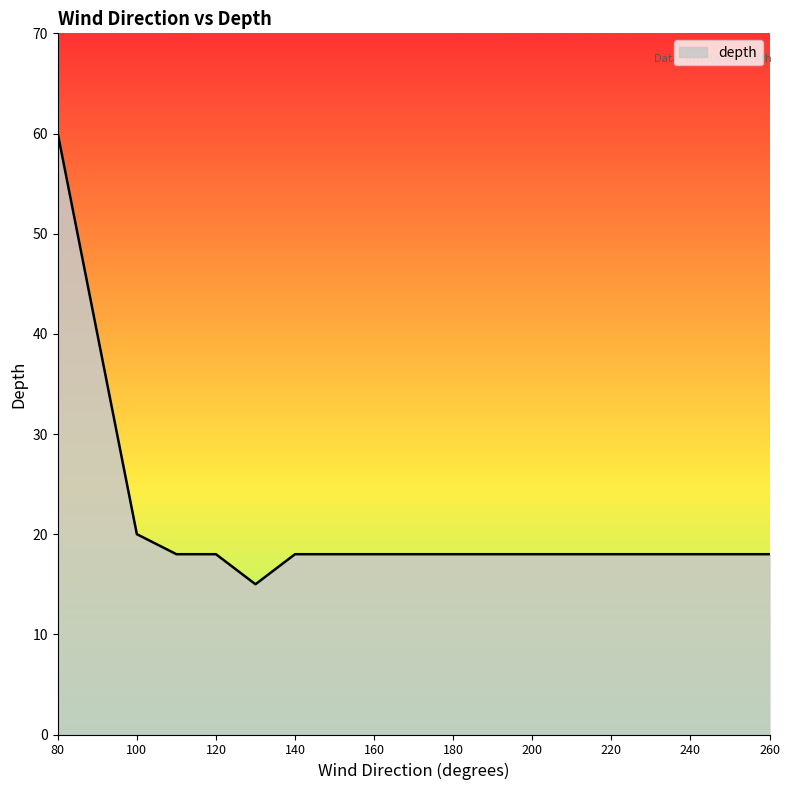

What is the minimum value shown in the chart?

15